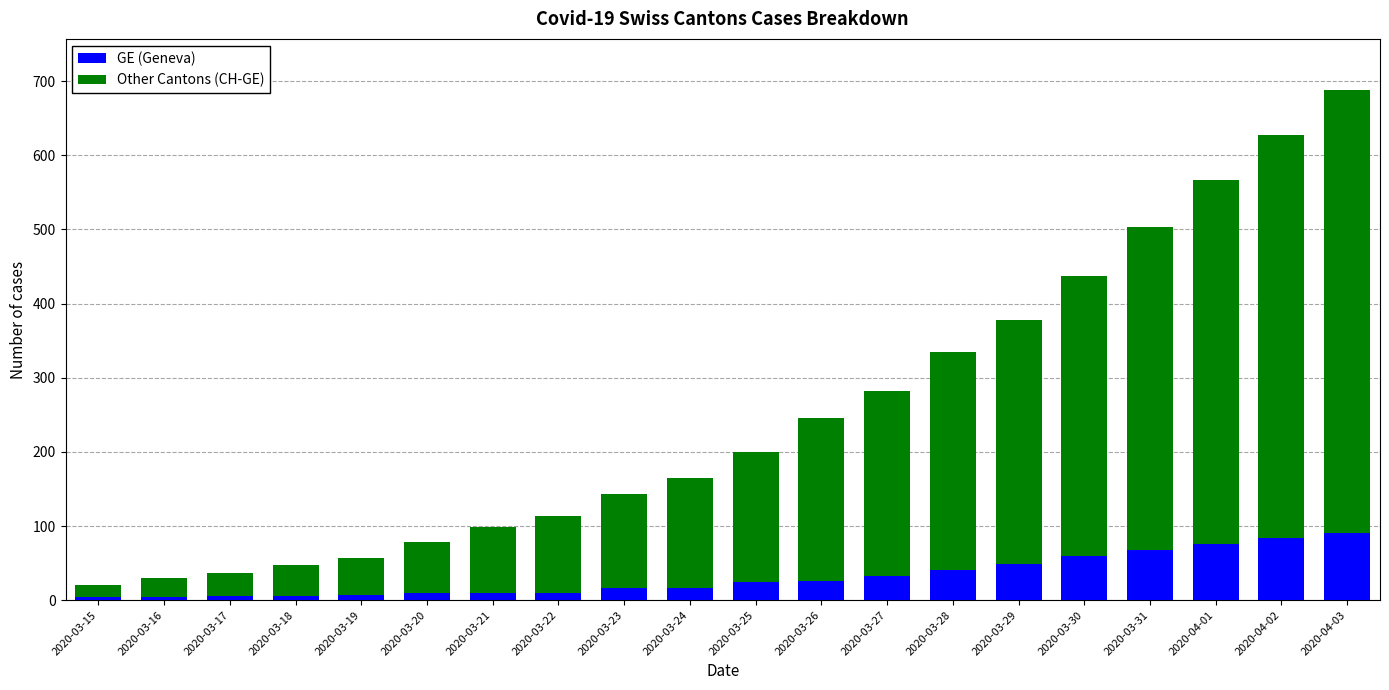

What is the sum of the GE (Geneva) values at 2020-04-01 and 2020-03-20?

85